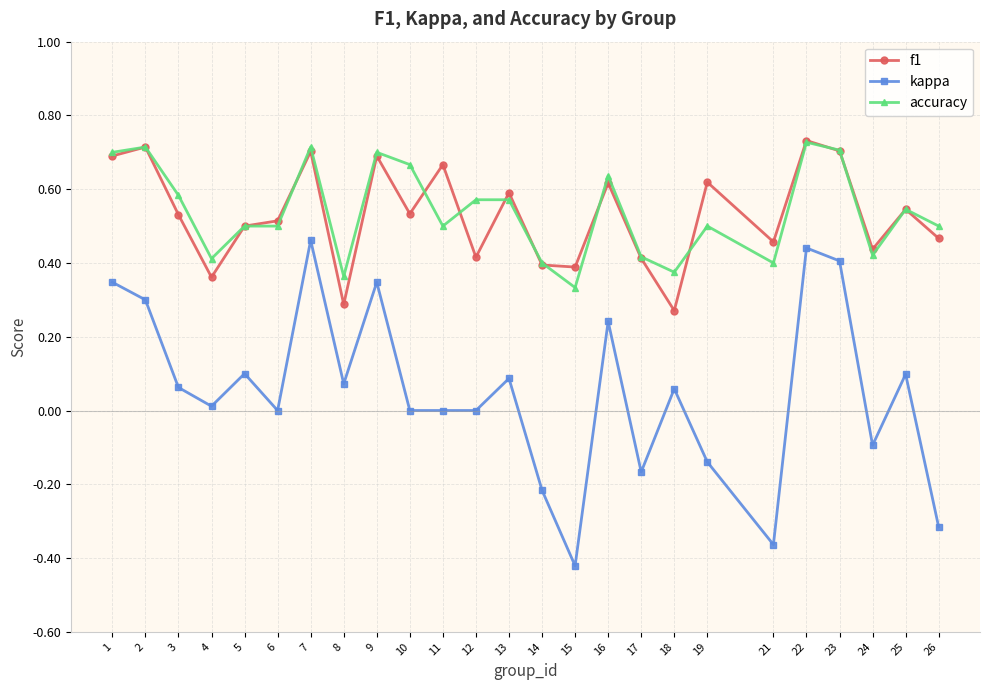

Is the value of kappa at 22 greater than the value of accuracy at 9?

No